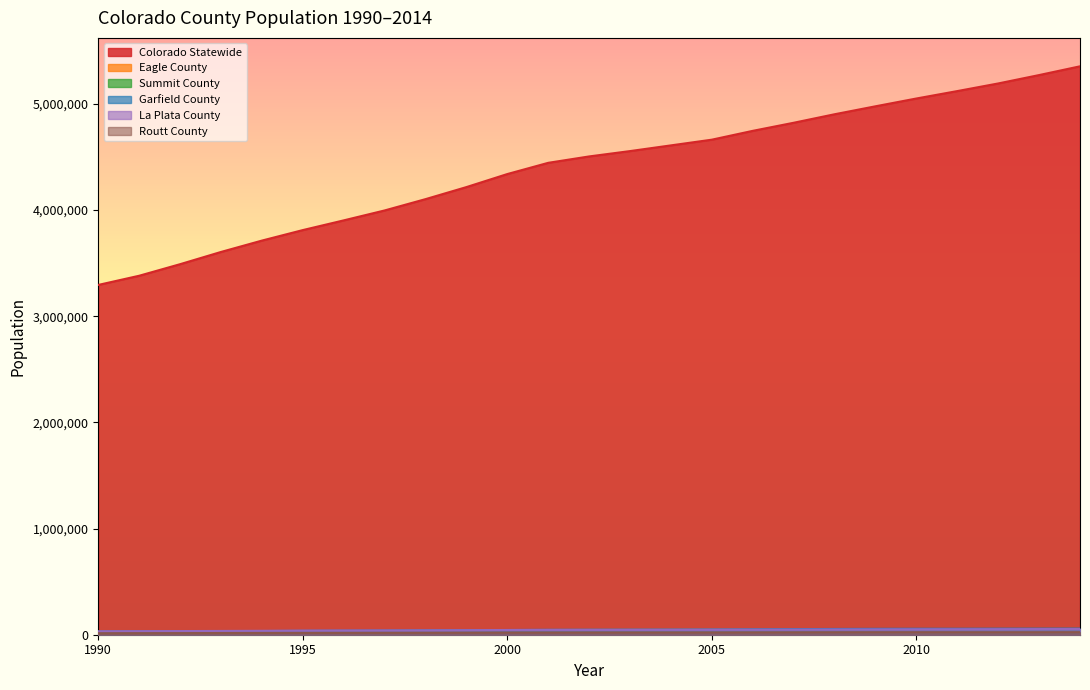

What is the value of the Summit County point at the 25th from the left?

29399